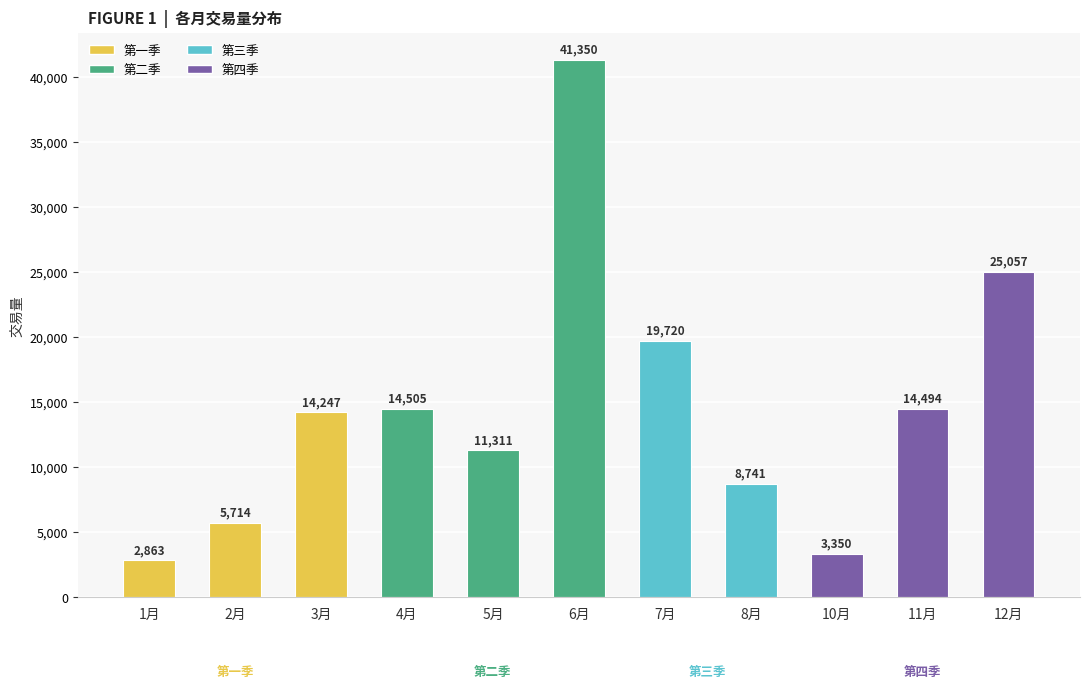

True or false: the data shows 1106 at 1月.

False